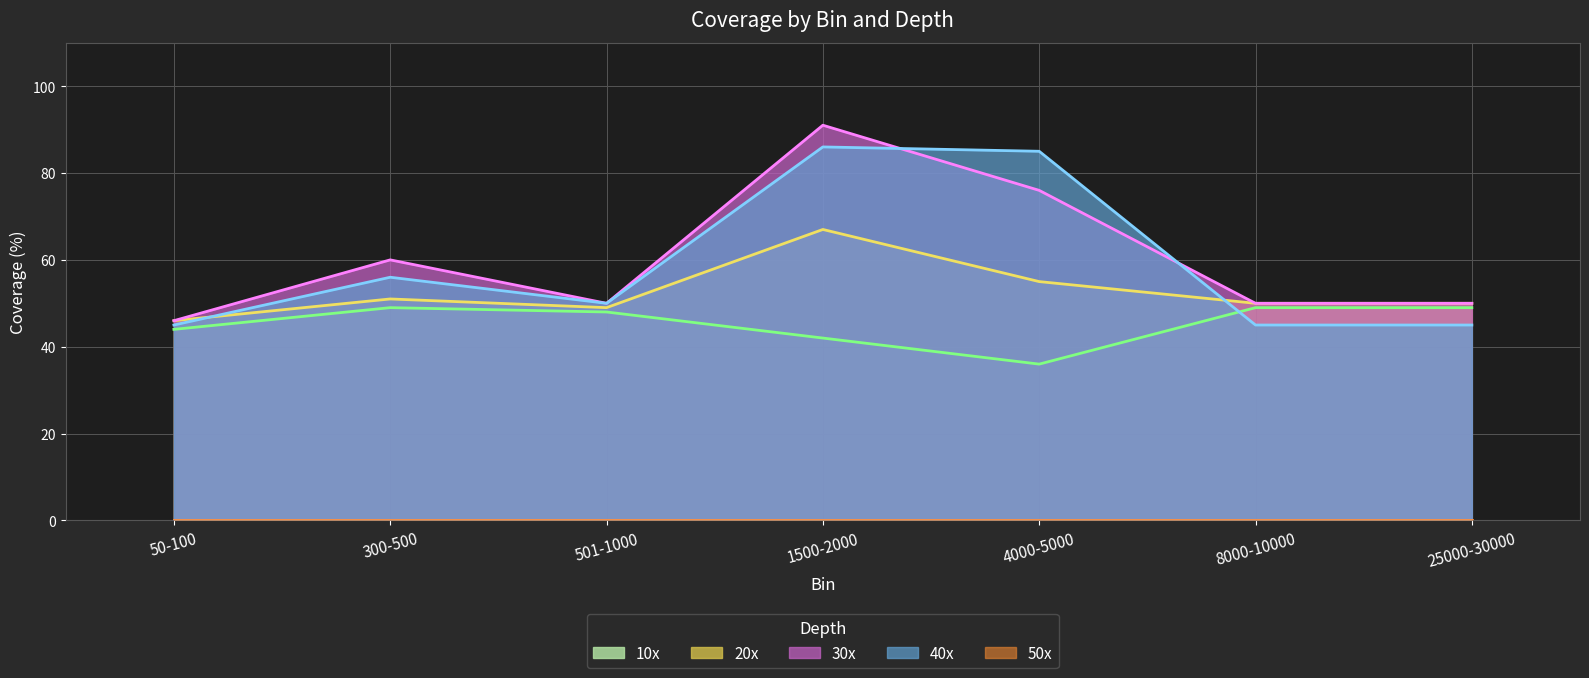

True or false: 30x and 10x cross at least once.

False